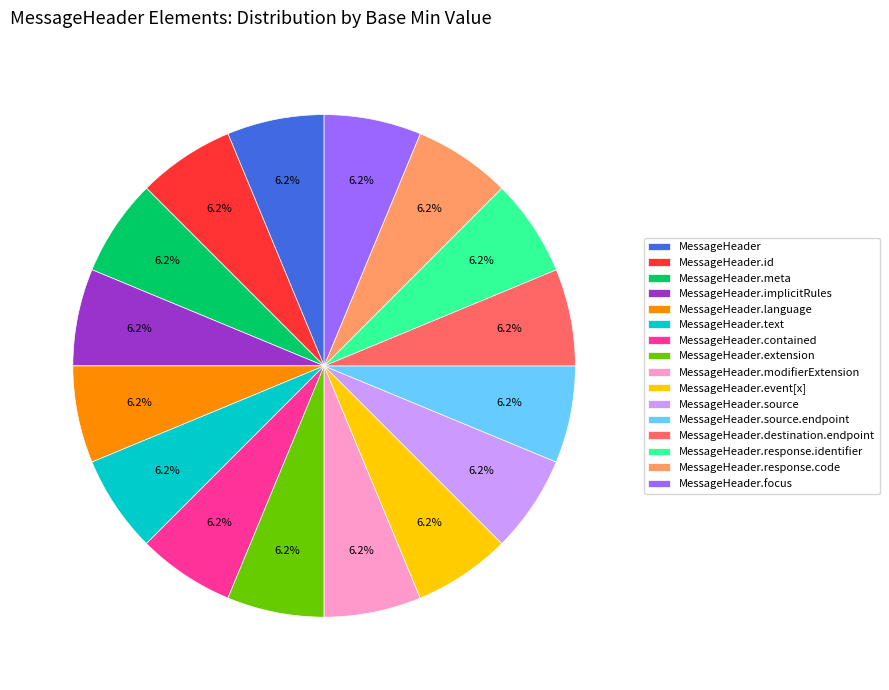

Is there any slice that represents more than half of the pie?

No